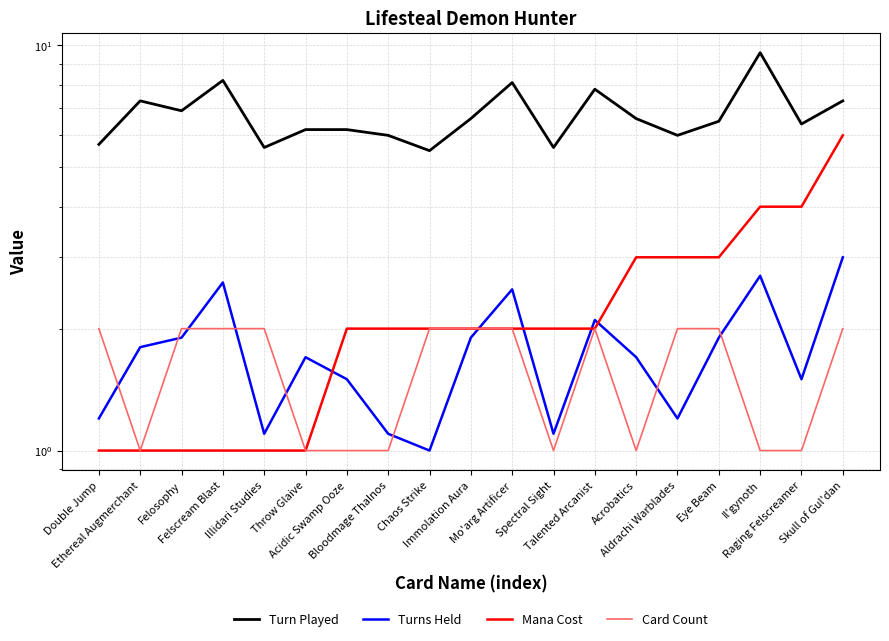

How many lines are shown in the chart?

4